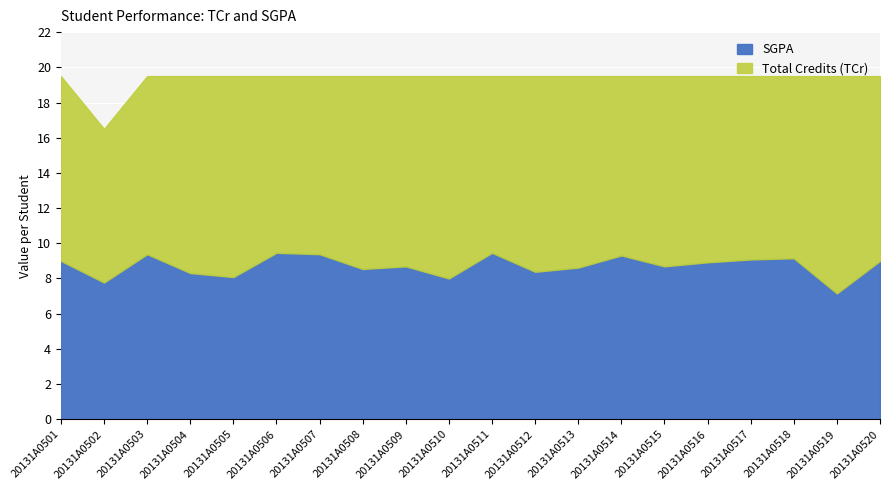

True or false: SGPA and Total Credits (TCr) cross at least once.

False